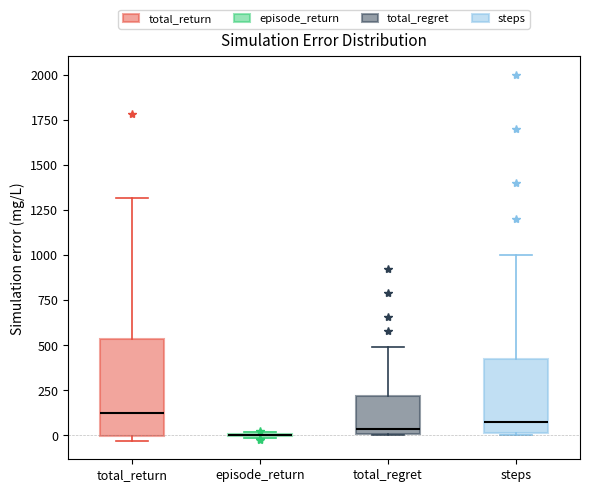

Reading left to right, transcribe this box plot: for each box, give where its median line is, the range the box spans, and where its two whiskers end, as read against the y-axis. The values are not printed on the chart, so give them approximately, as read against the axis.

total_return: median 100, box 0 to 550, whiskers -50 to 1300
episode_return: box collapsed to a line at 0, whiskers 0 to 0
total_regret: median 50, box 0 to 200, whiskers 0 to 500
steps: median 100, box 0 to 450, whiskers 0 to 1000